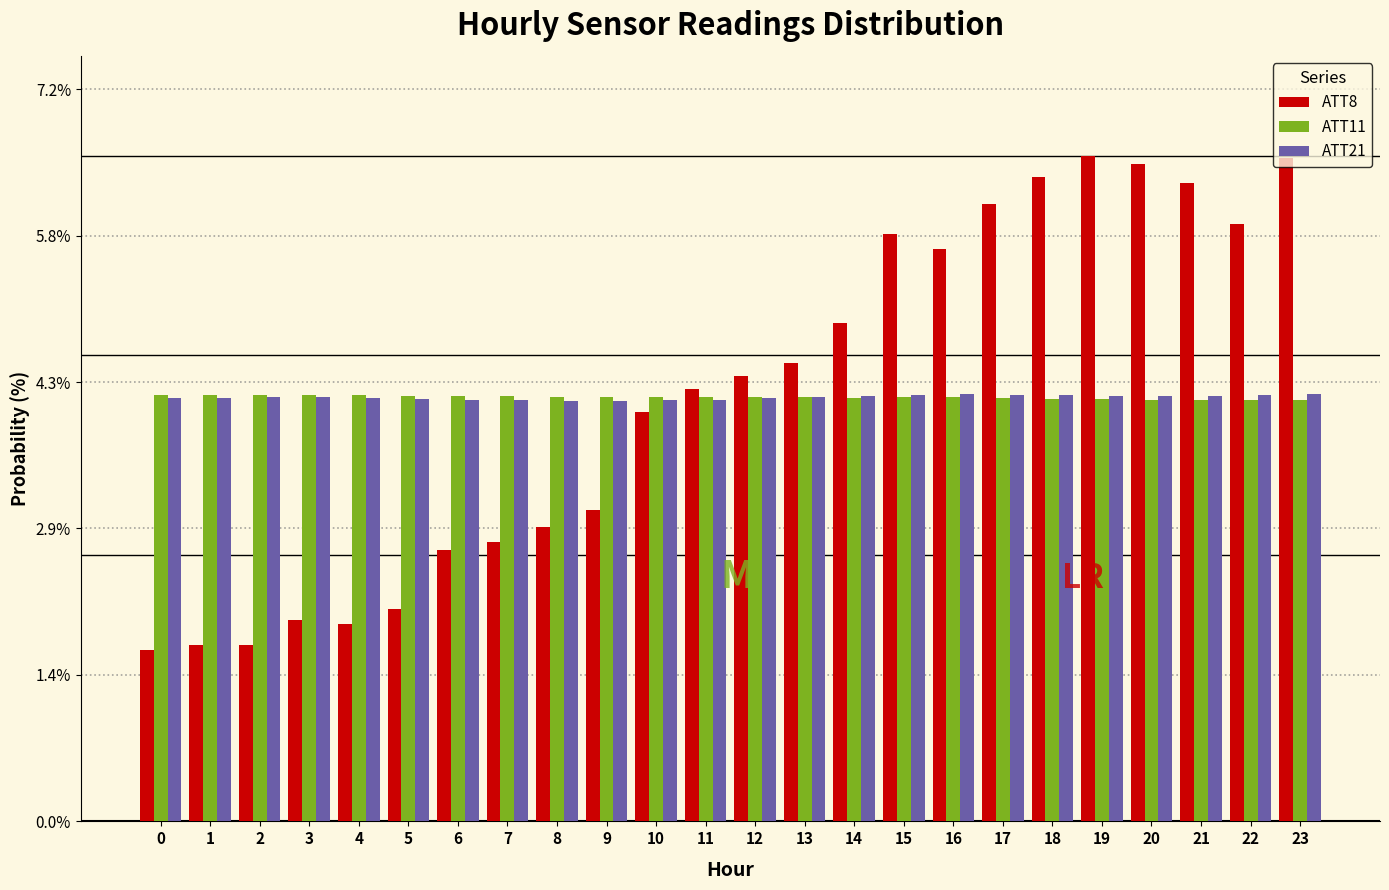

True or false: ATT21 has a value of 4.2 at 3.

True